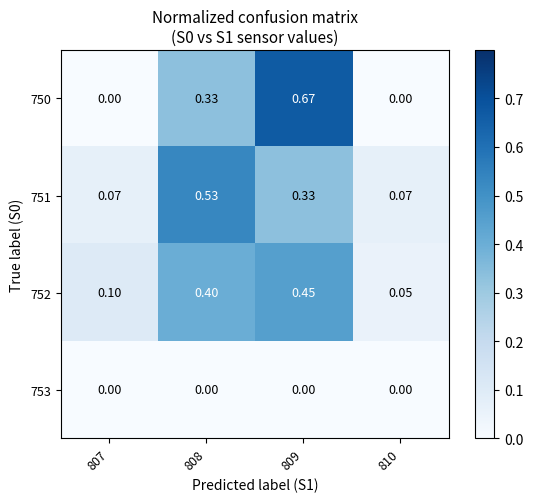

Count the number of data series in this chart.

4